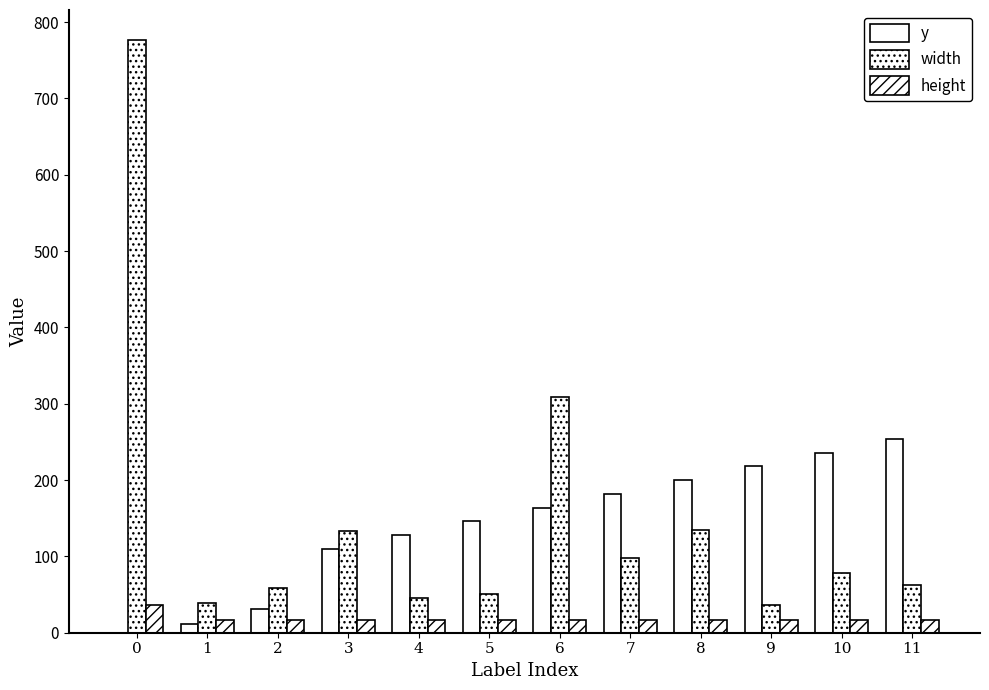

Between 0 and 1, which is larger?

1